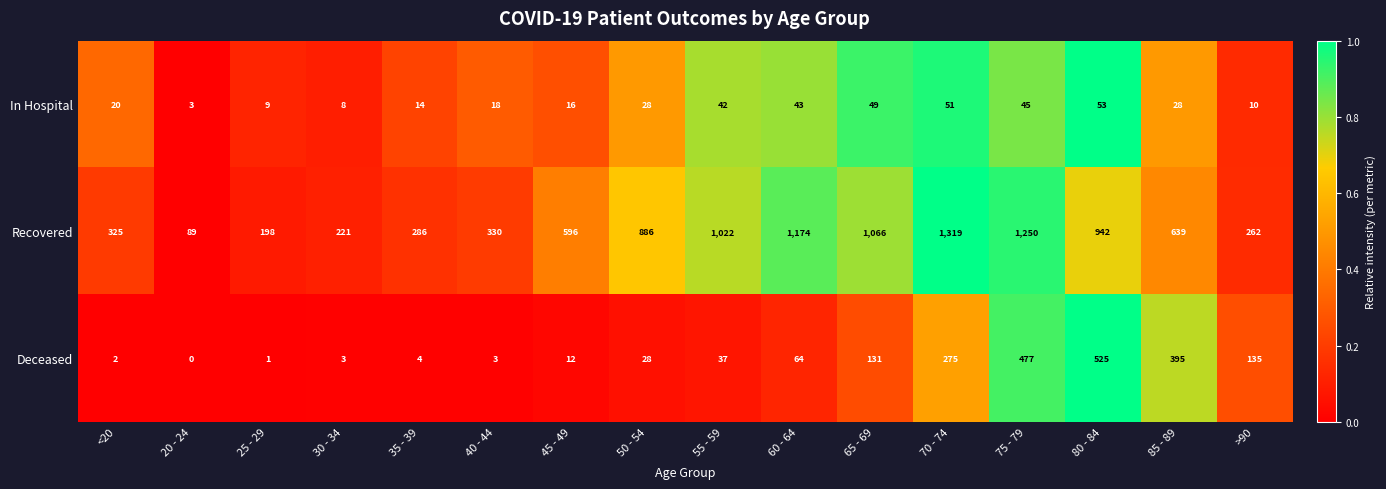

Count the number of categories in the chart.

16